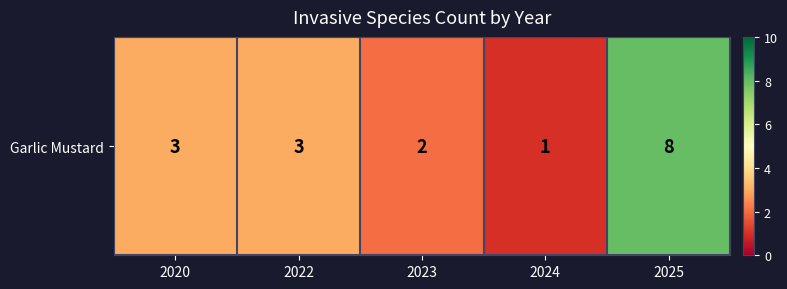

What is the greatest value displayed?

8